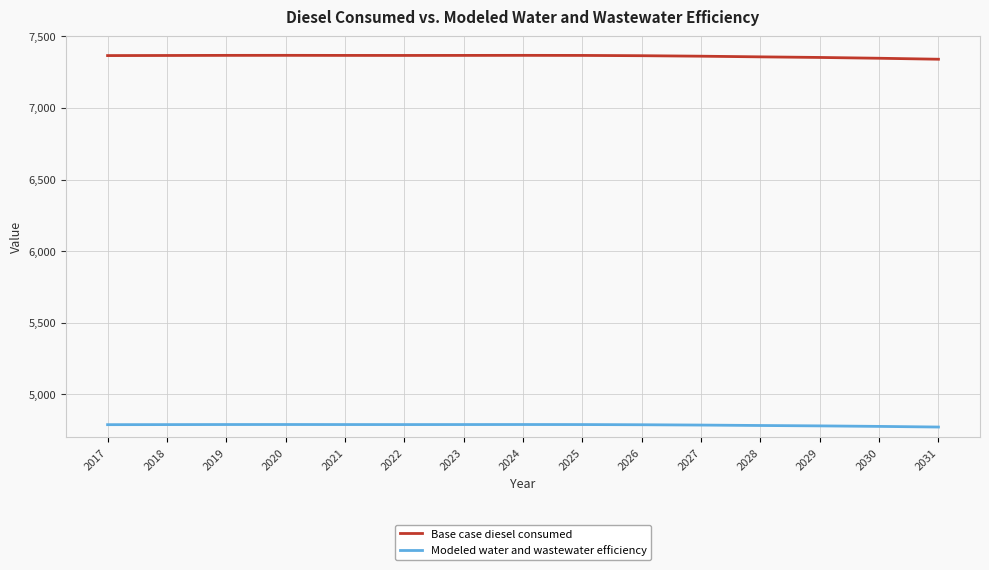

The Base case diesel consumed series shows 4805.8 at 2030. True or false?

False